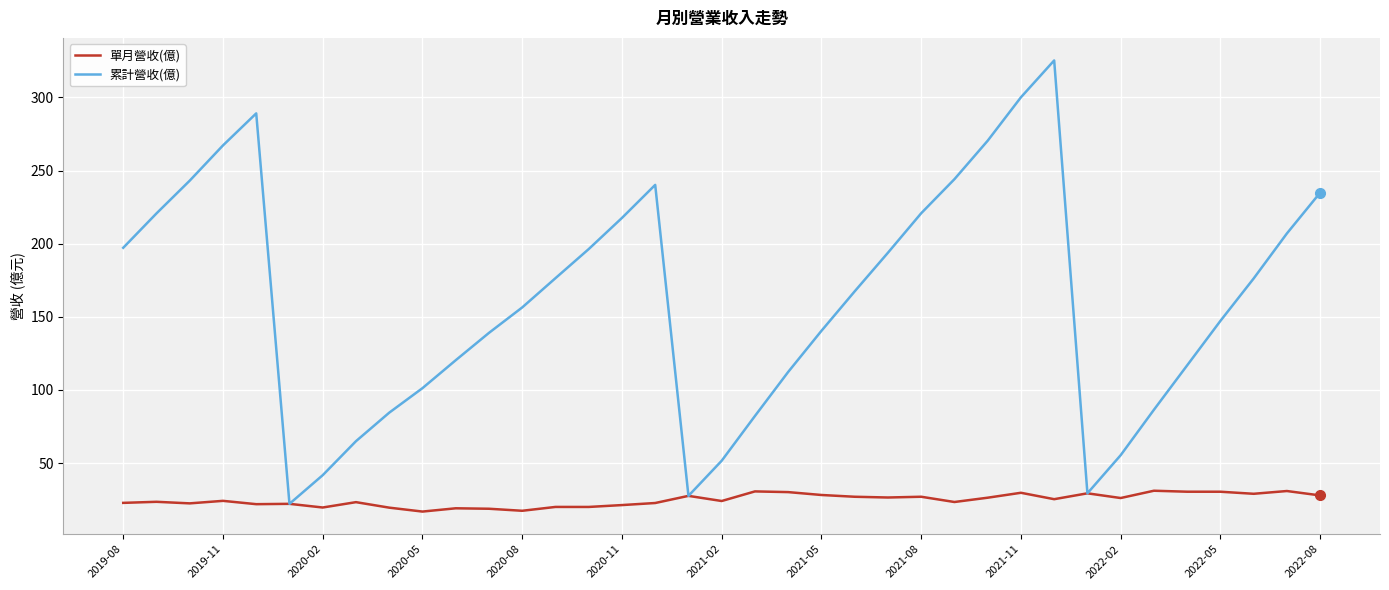

Which series has the largest total across all categories?

累計營收(億)